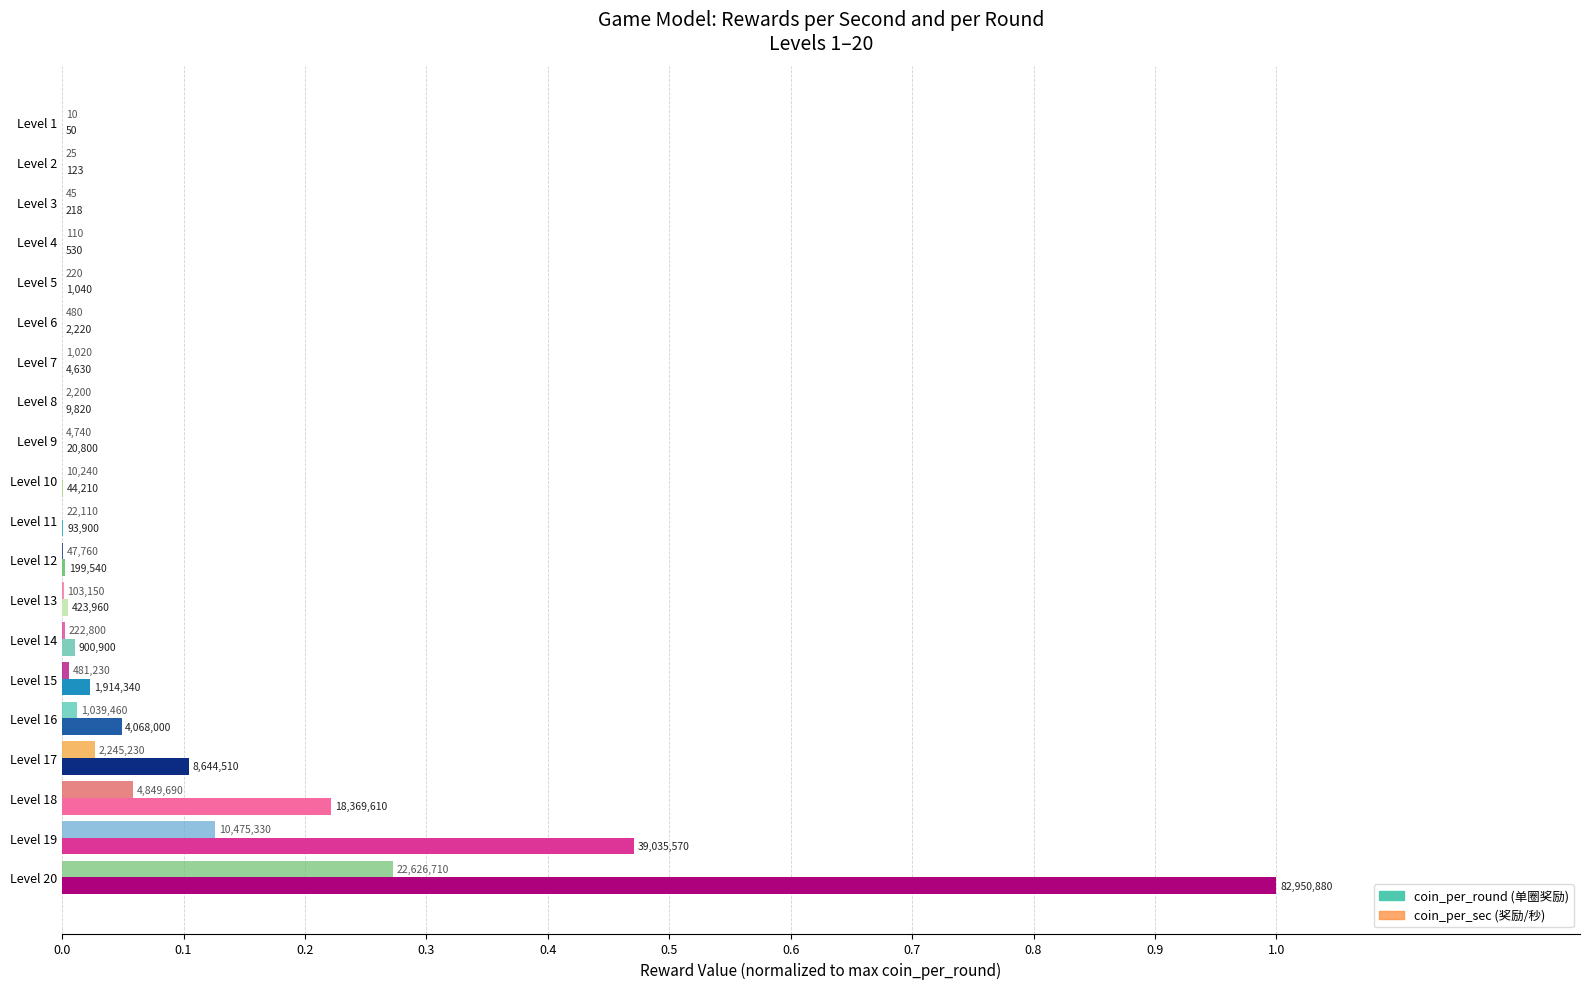

How many data points does each series have?

20